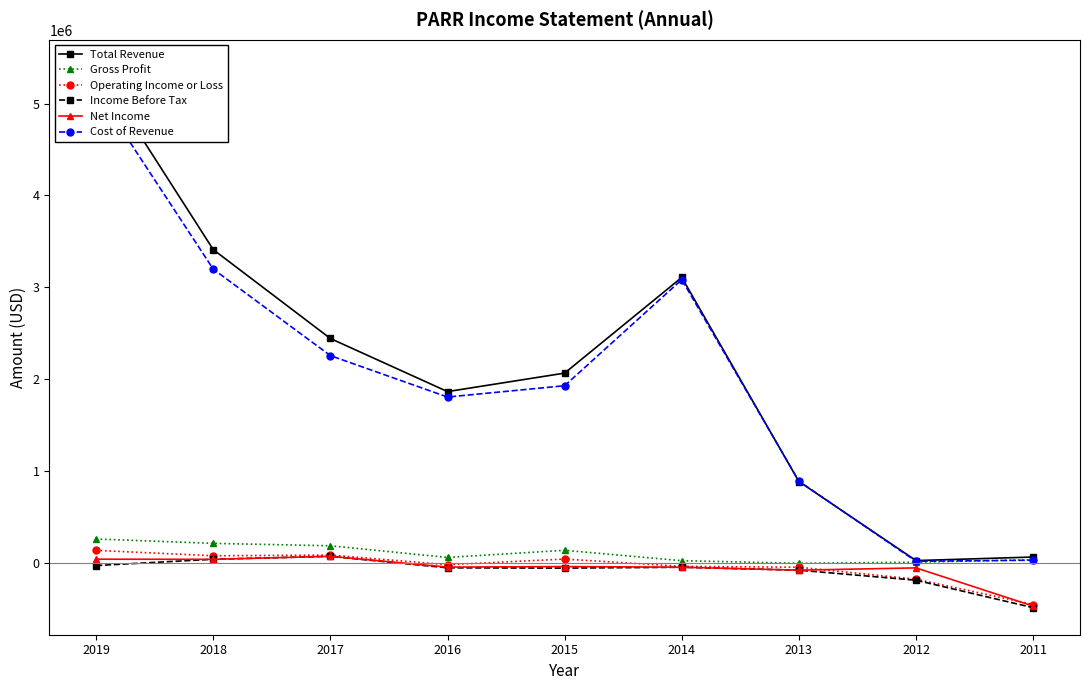

Where is the first local maximum for Gross Profit?

2015